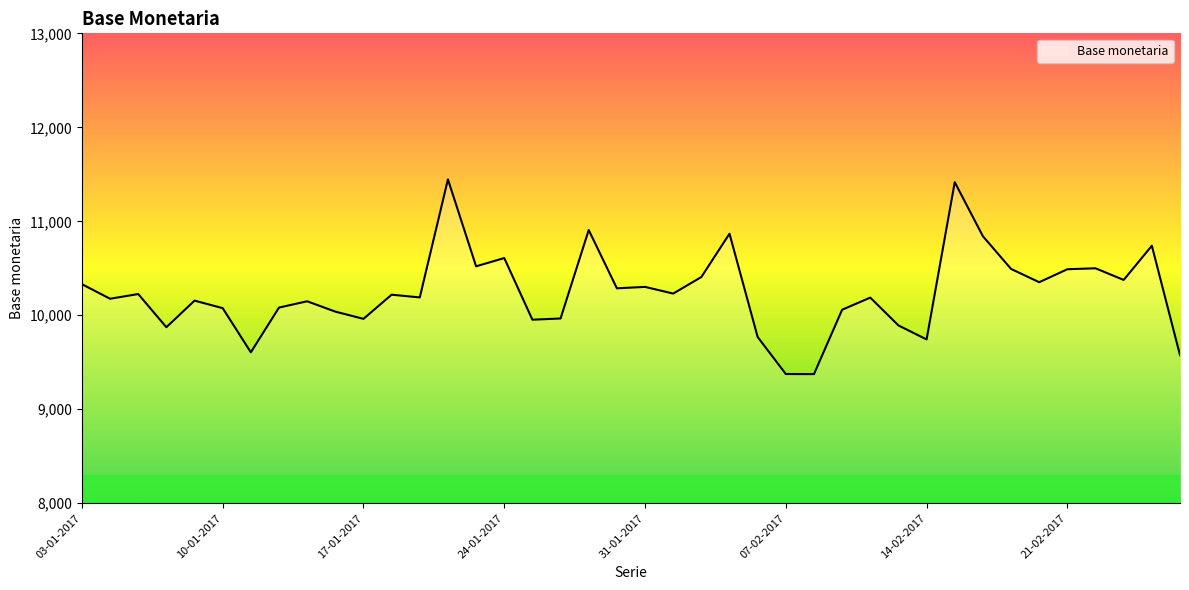

What is the difference between the maximum and minimum values?

2072